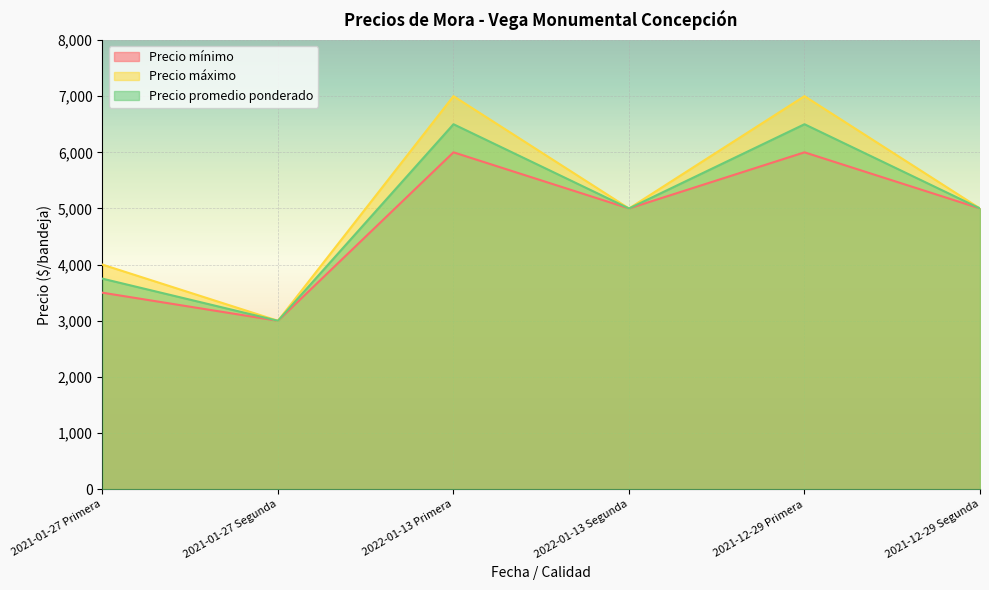

Between 2022-01-13 Segunda and 2021-01-27 Primera, which is larger?

2022-01-13 Segunda